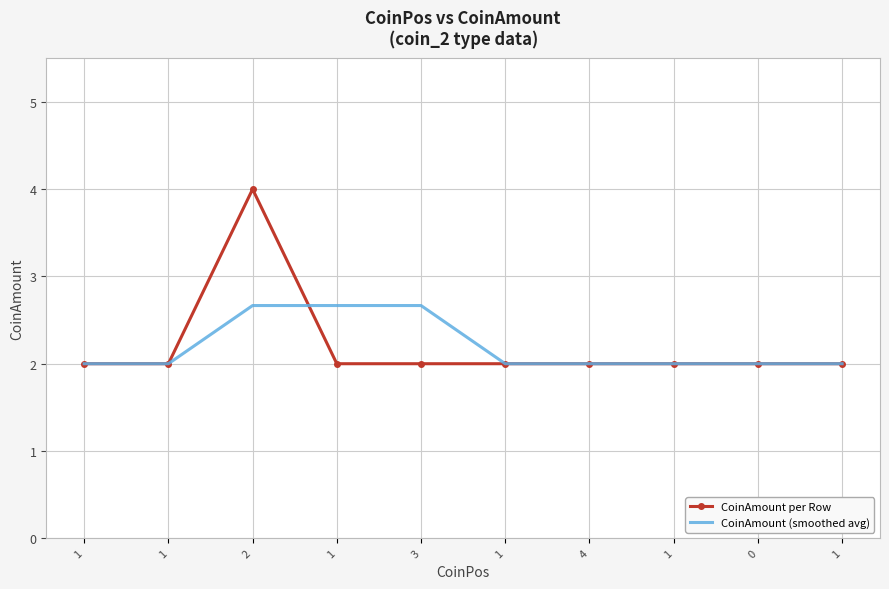

What are all the series names shown in the legend?

CoinAmount per Row, CoinAmount (smoothed avg)